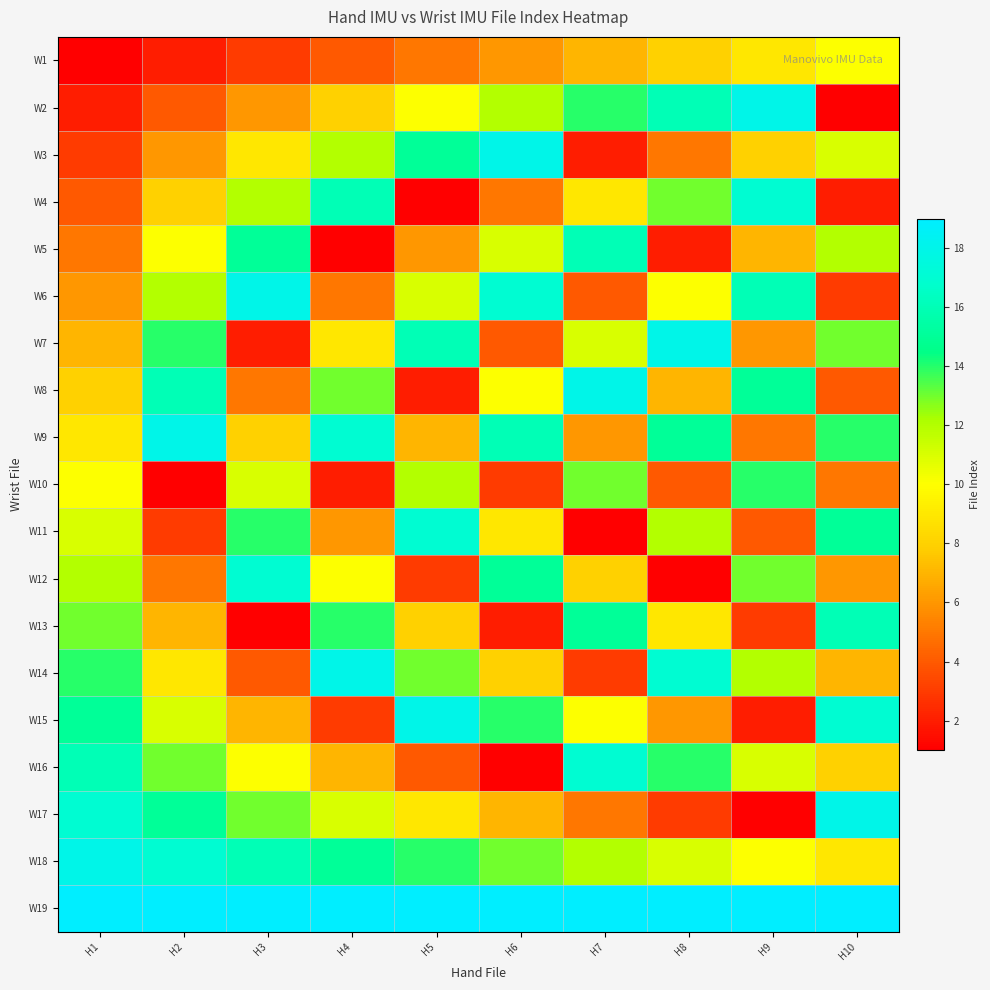

What is the total value across all series at H4?

190